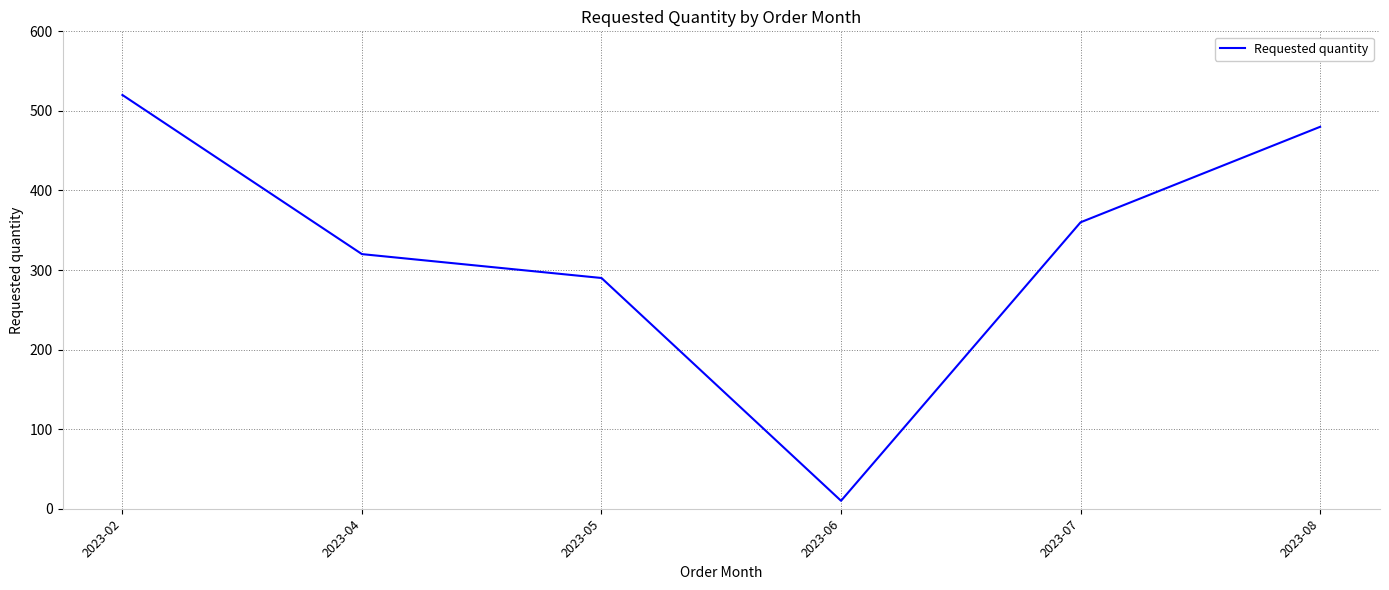

True or false: the data shows 10 at 2023-06.

True